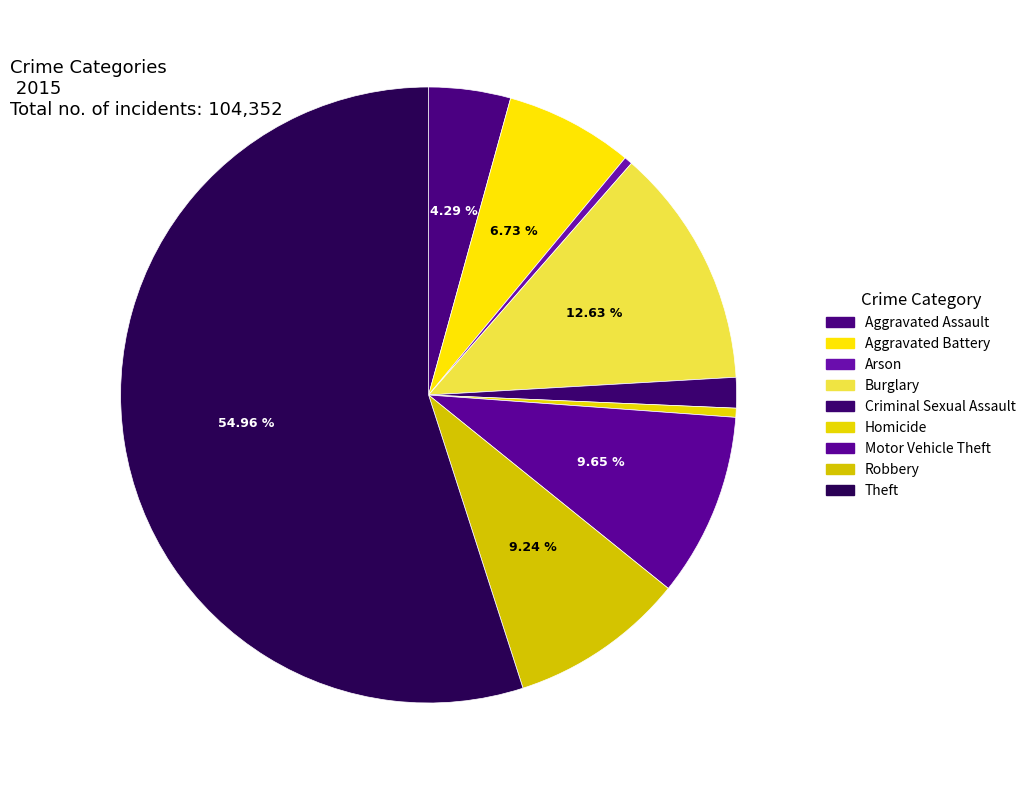

To the nearest percent, what is the difference between the largest and smallest slice percentages?

55%